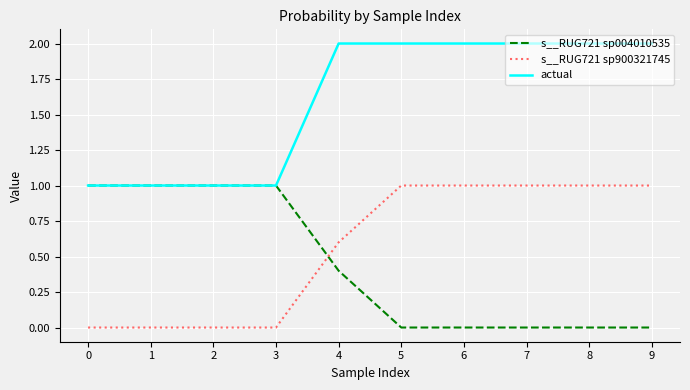

Is it true that s__RUG721 sp900321745 equals 1.0 at 8?

True